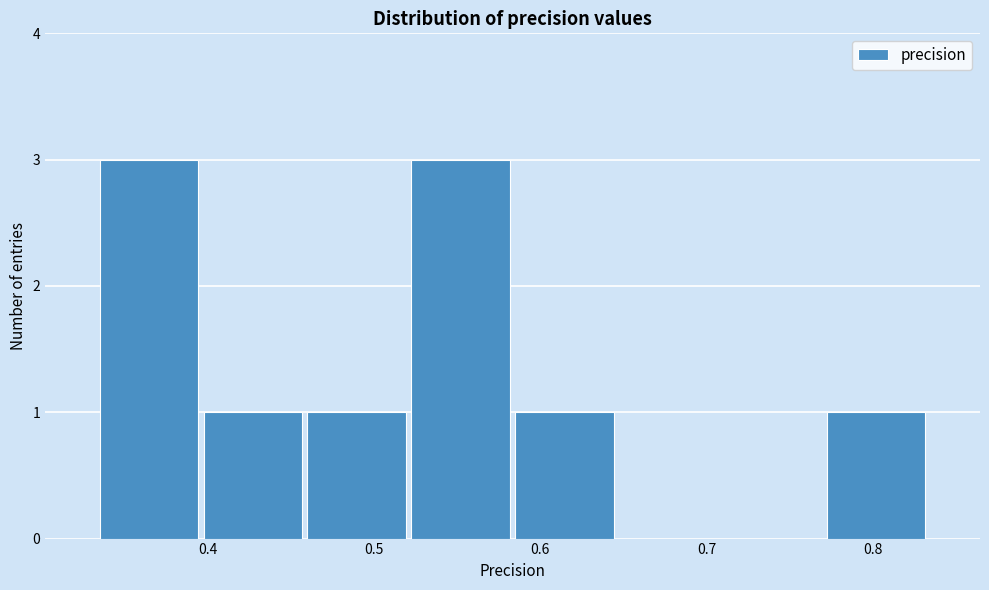

Reading left to right, transcribe this chart: for each bar, give the range it covers on the x-axis and its height. Neither the bar edges nor the heights are printed on the chart, so give them approximately, as read against the axes.

0.33 to 0.40: 3
0.40 to 0.46: 1
0.46 to 0.52: 1
0.52 to 0.58: 3
0.58 to 0.65: 1
0.65 to 0.71: 0
0.71 to 0.77: 0
0.77 to 0.83: 1